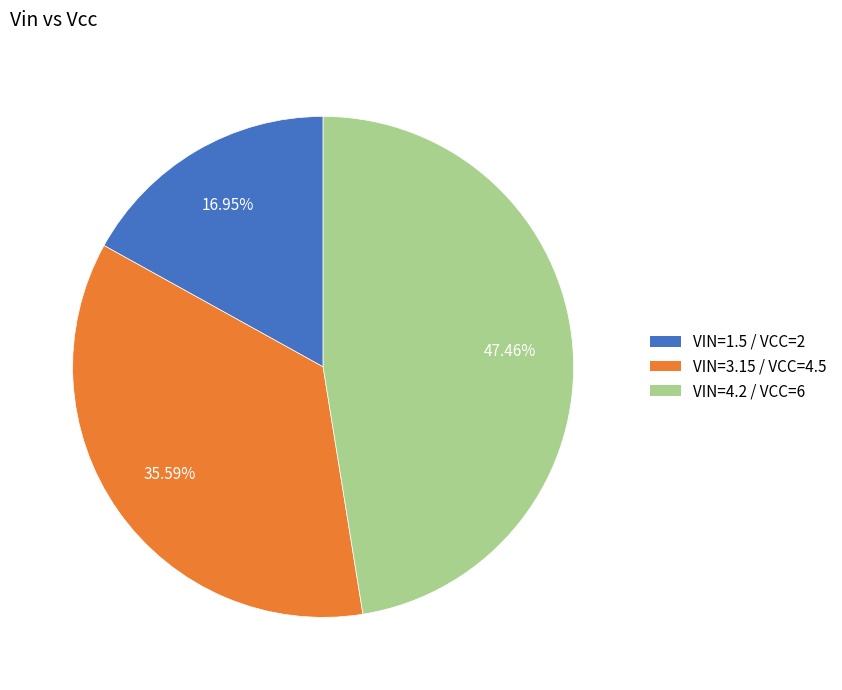

To the nearest percent, what is the average slice percentage?

33%